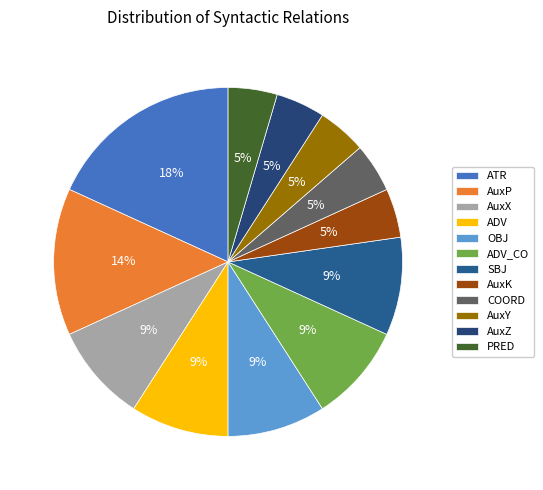

Count the number of slices in the pie.

12